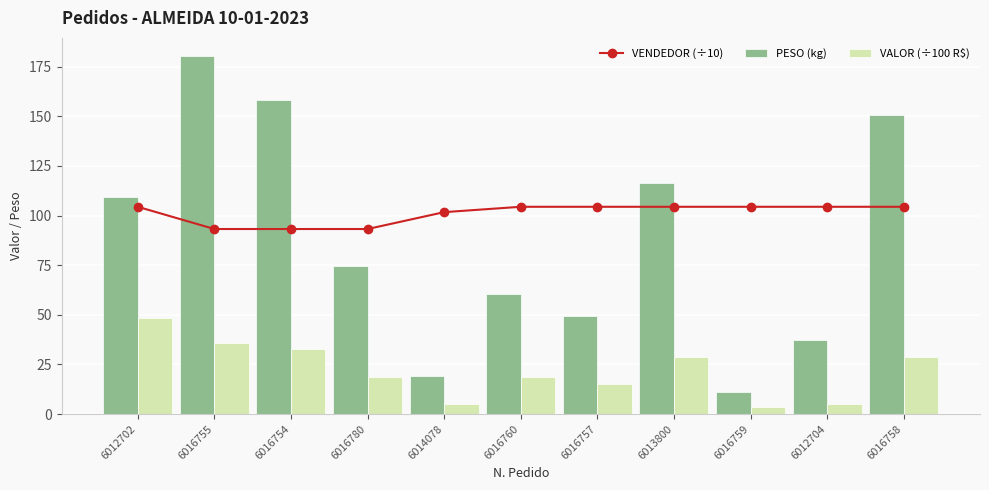

Is it true that VALOR (÷100 R$) equals 18.8 at 6016780?

True